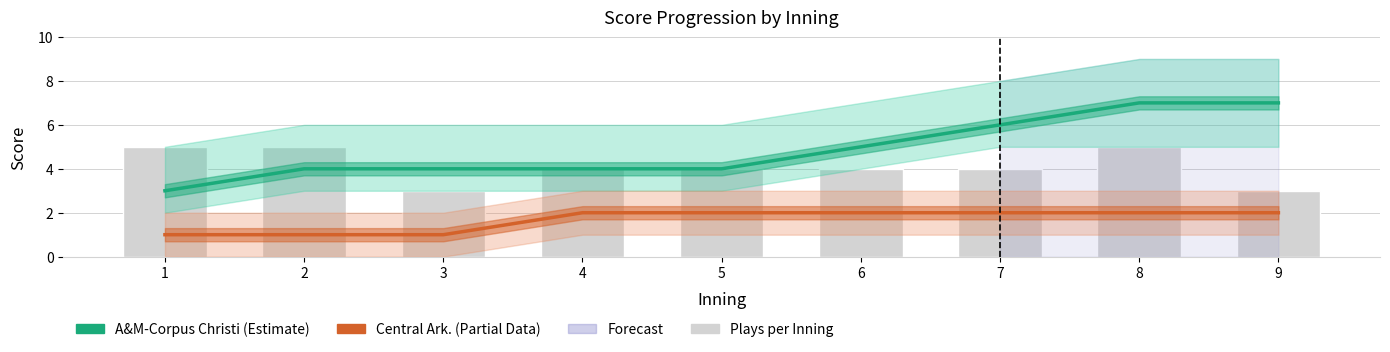

Is it true that Plays per Inning equals 5 at 8?

True